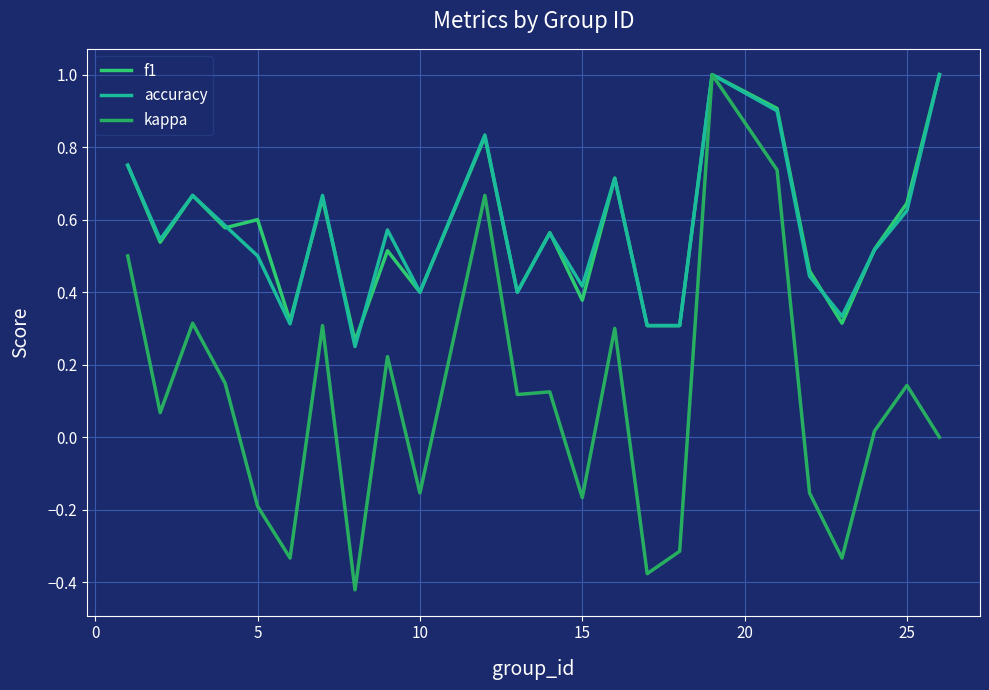

Is this an area chart (filled region under the line)?

No